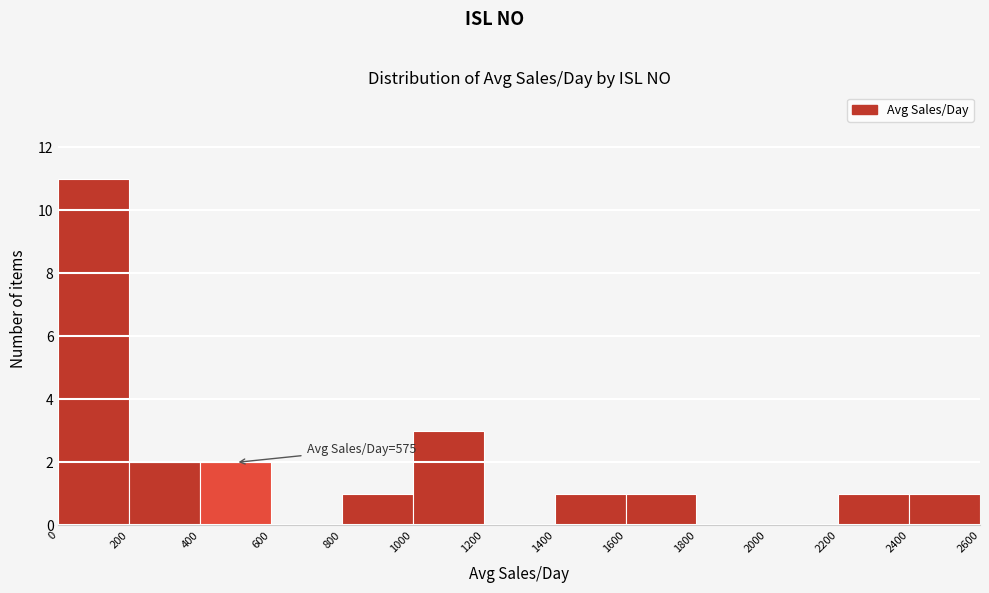

Over which range of the x-axis is the bar tallest?

0 to 200